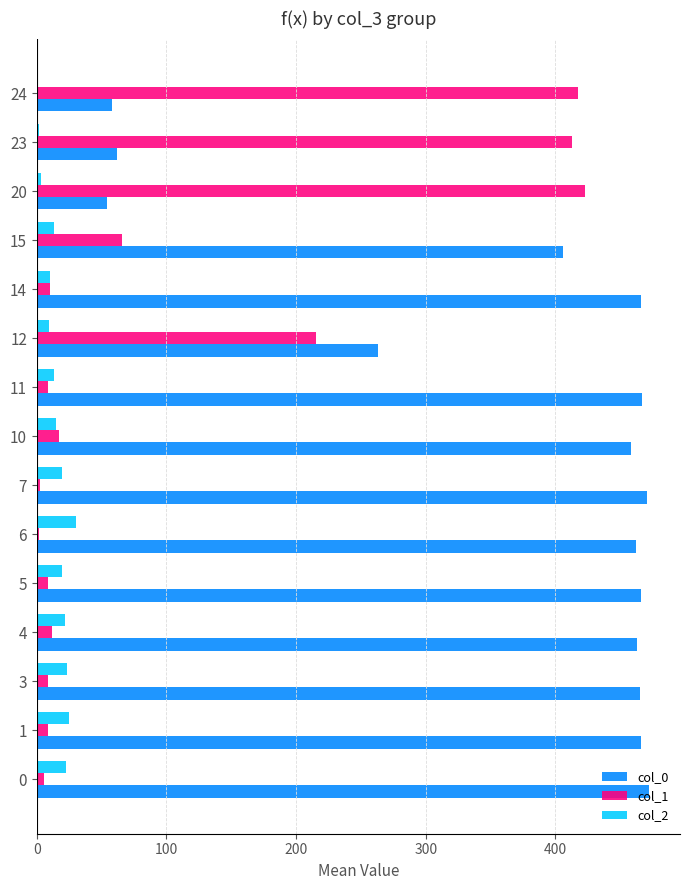

Which series has the largest total across all categories?

col_0